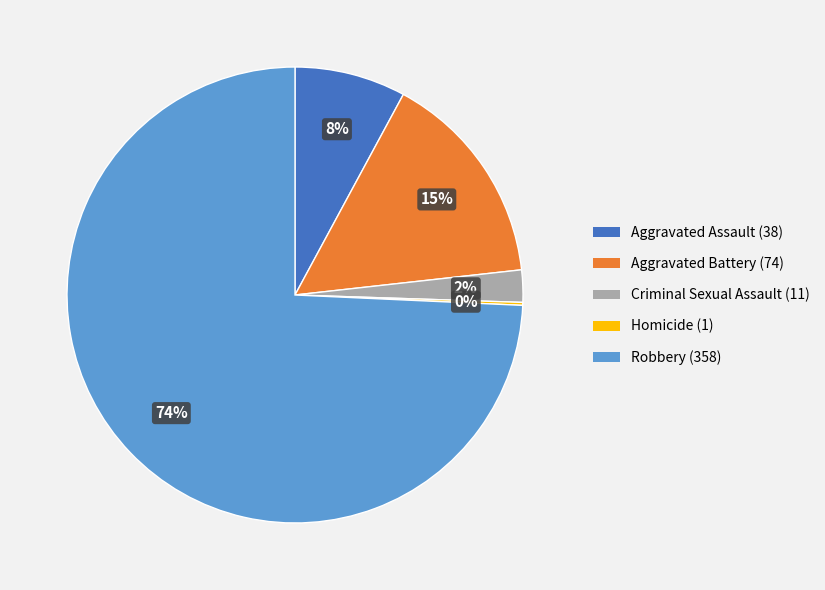

To the nearest percent, what is the difference between the Aggravated Assault (38) and Criminal Sexual Assault (11) slice percentages?

6%